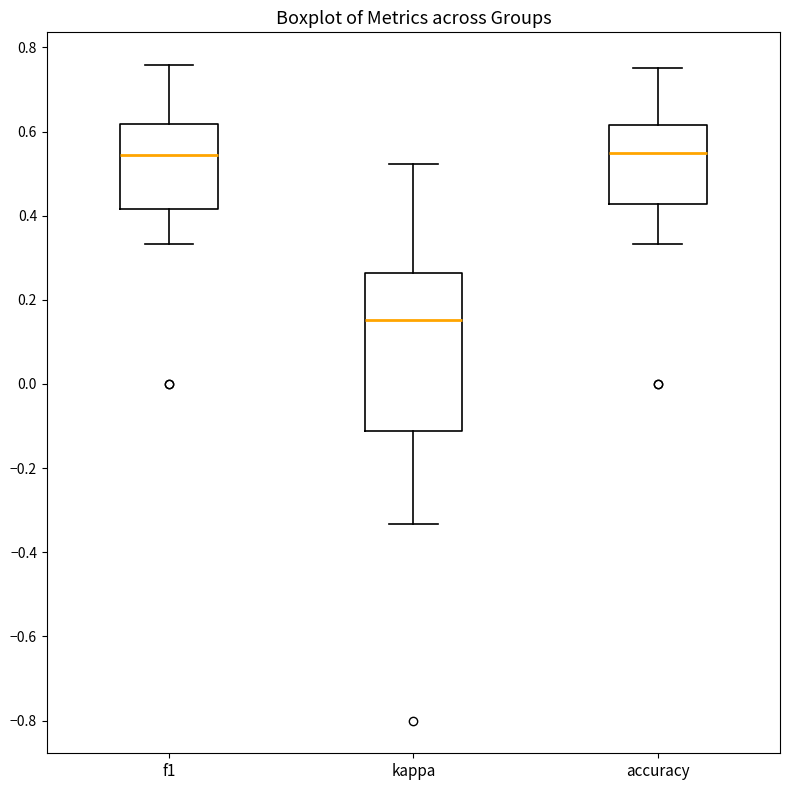

Reading left to right, transcribe this box plot: for each box, give where its median line is, the range the box spans, and where its two whiskers end, as read against the y-axis. The values are not printed on the chart, so give them approximately, as read against the axis.

f1: median 0.54, box 0.42 to 0.62, whiskers 0.34 to 0.76
kappa: median 0.16, box -0.12 to 0.26, whiskers -0.34 to 0.52
accuracy: median 0.56, box 0.42 to 0.62, whiskers 0.34 to 0.76